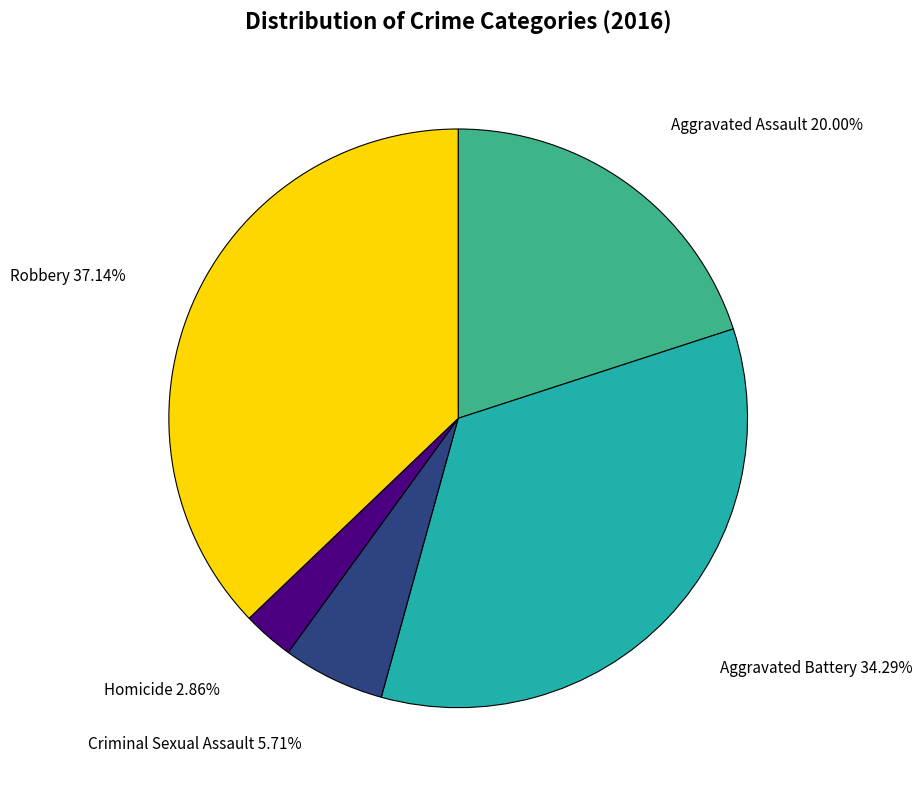

Which slice is the smallest?

Homicide